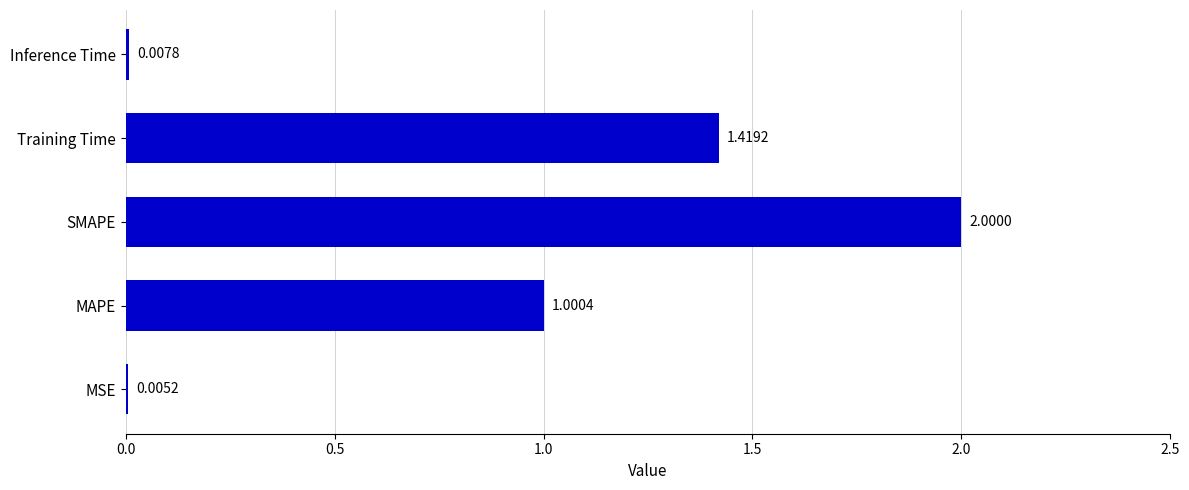

Which has a higher value, Training Time or SMAPE?

SMAPE